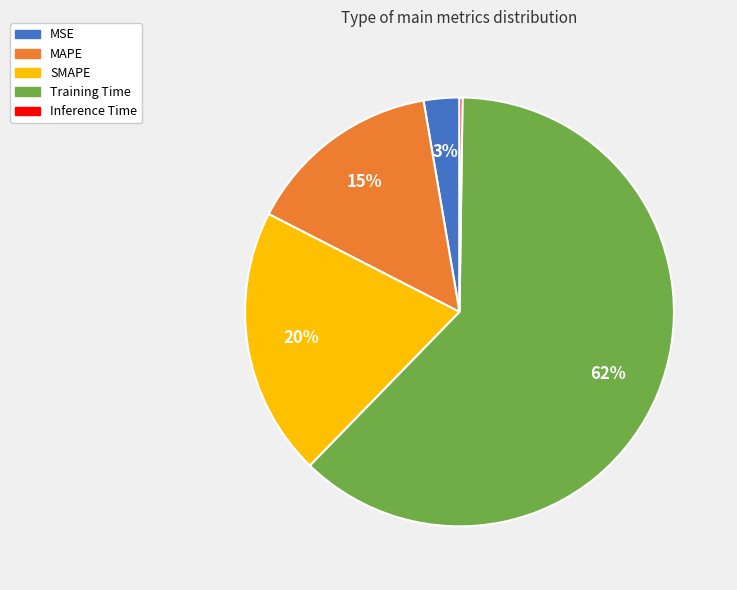

To the nearest percent, what portion does SMAPE represent?

20%